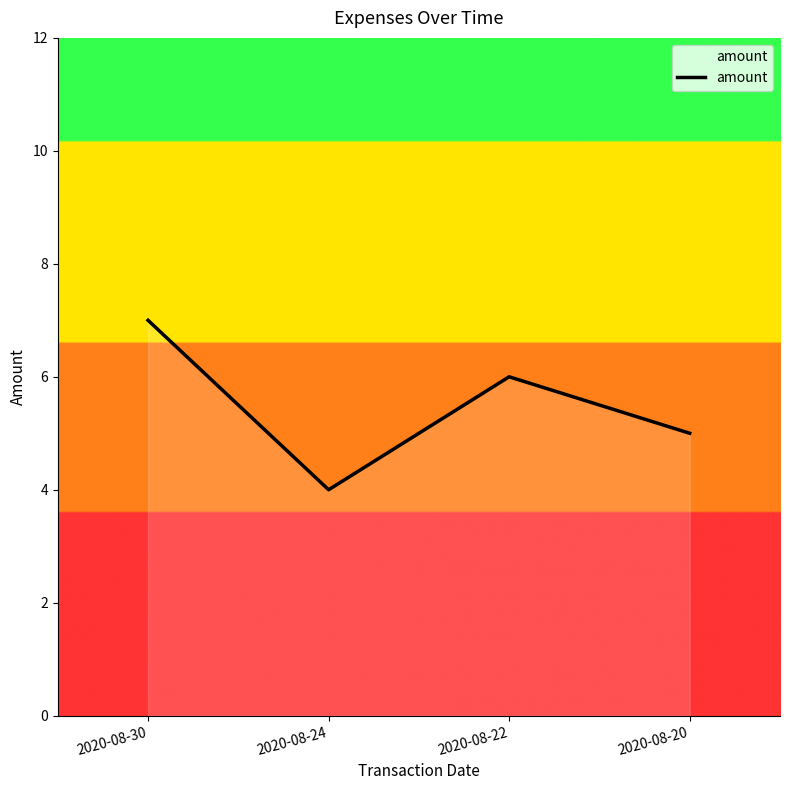

Where is the first local maximum?

2020-08-22